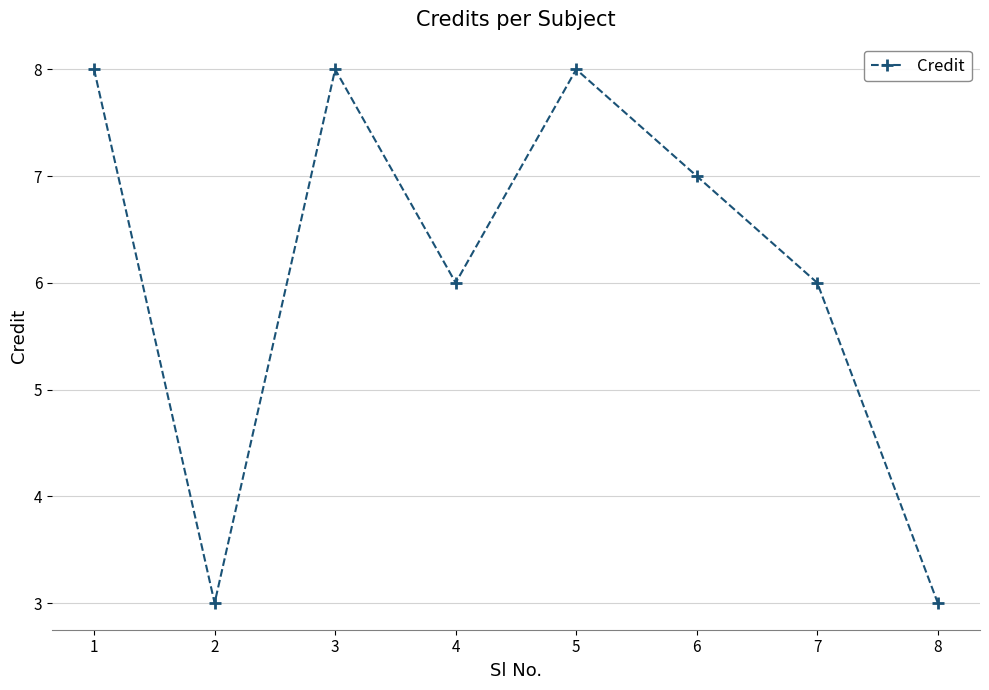

What is the maximum value shown in the chart?

8